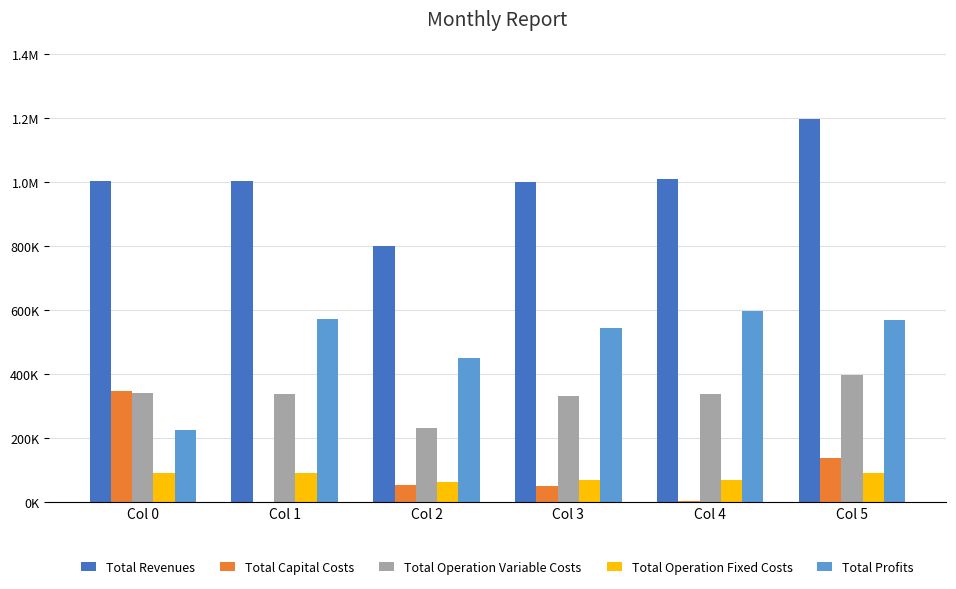

What are all the series names shown in the legend?

Total Revenues, Total Capital Costs, Total Operation Variable Costs, Total Operation Fixed Costs, Total Profits